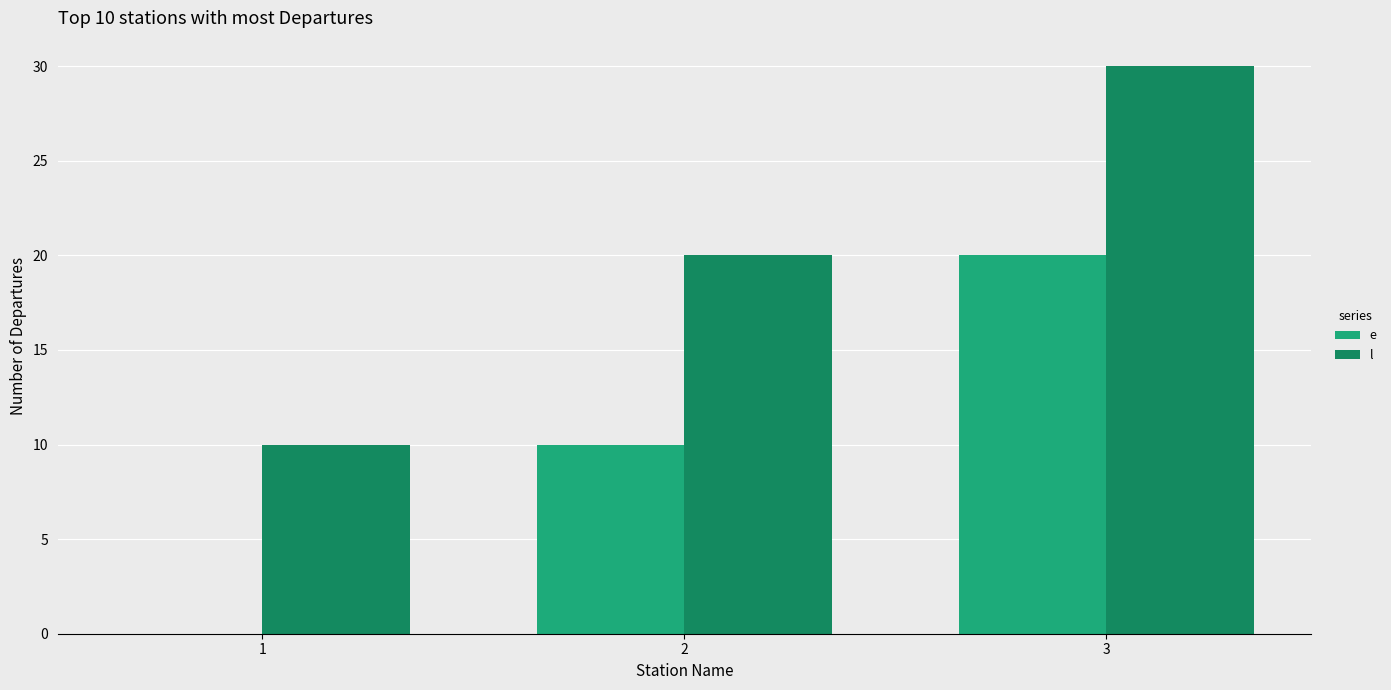

Which series has the largest total across all categories?

l